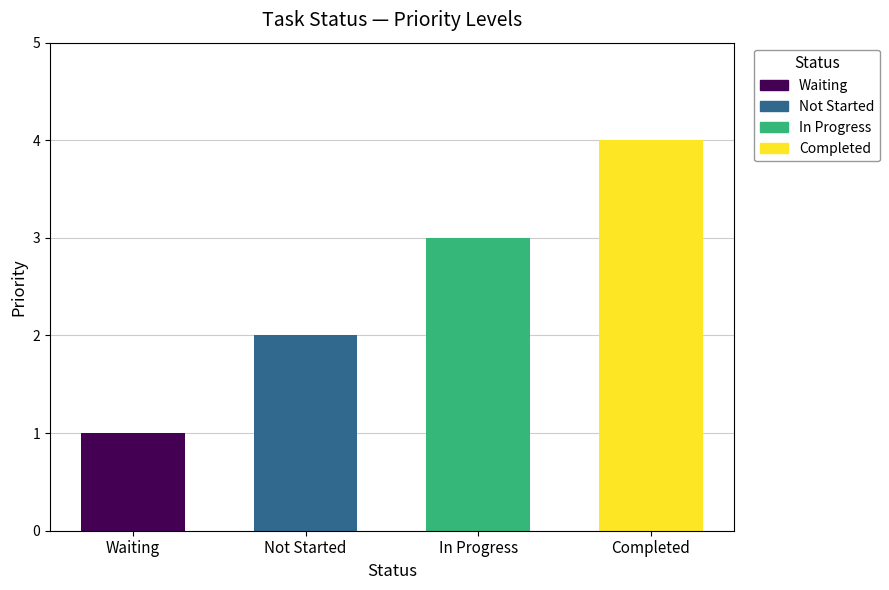

Does the chart contain stacked bars?

No